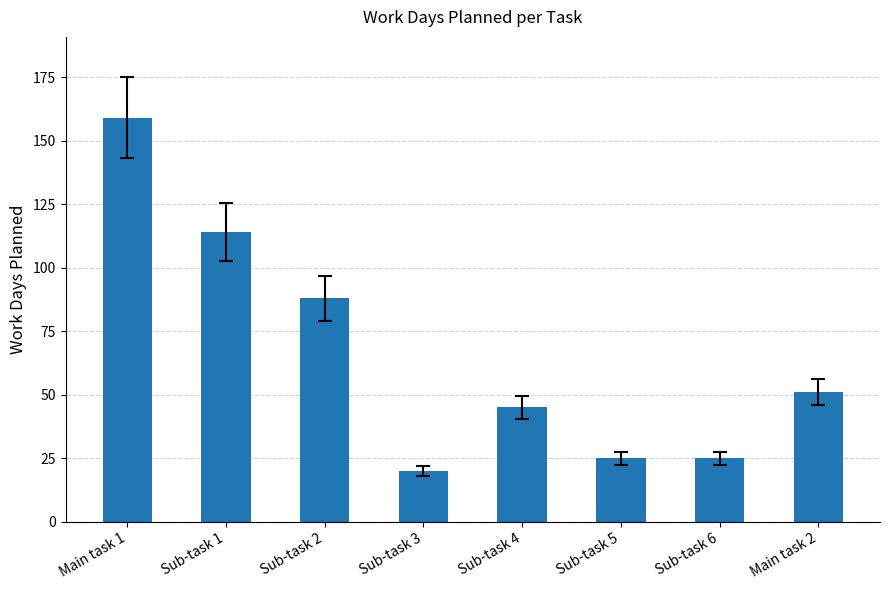

What is the change in value from Main task 1 to Main task 2?

-108